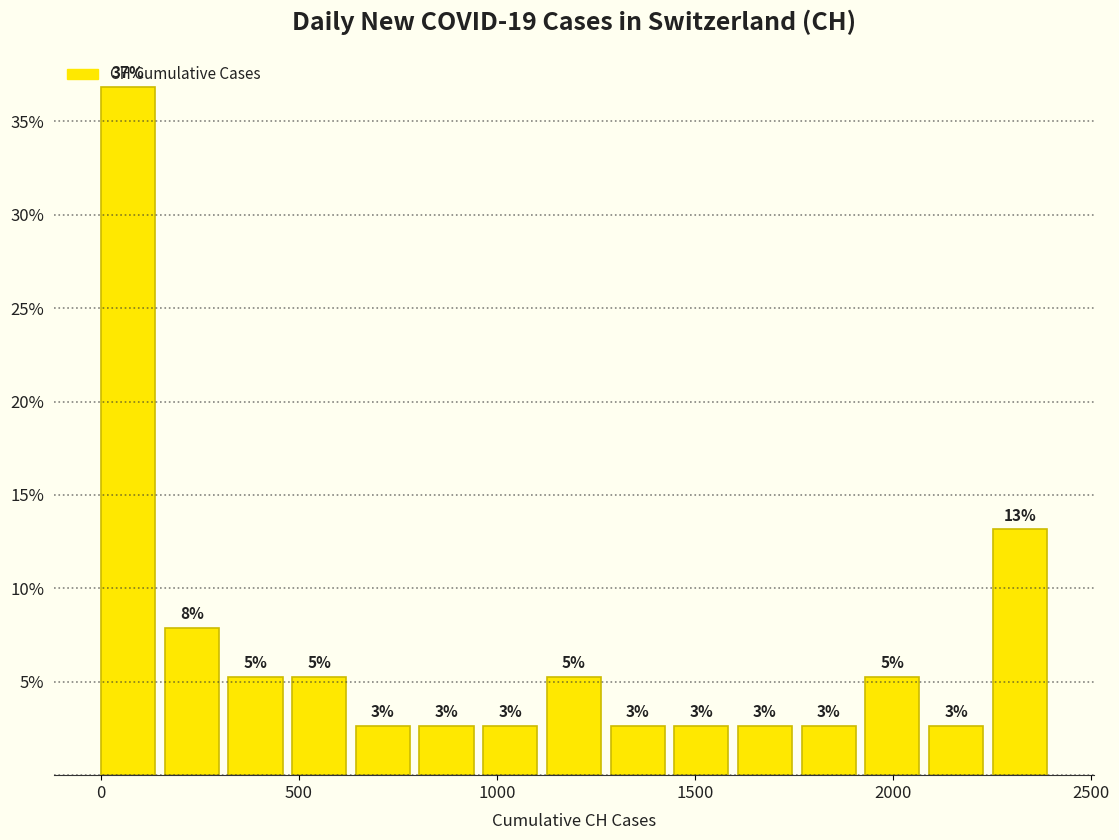

Read against the x-axis, roughly where is the centre of the tallest bar?

50